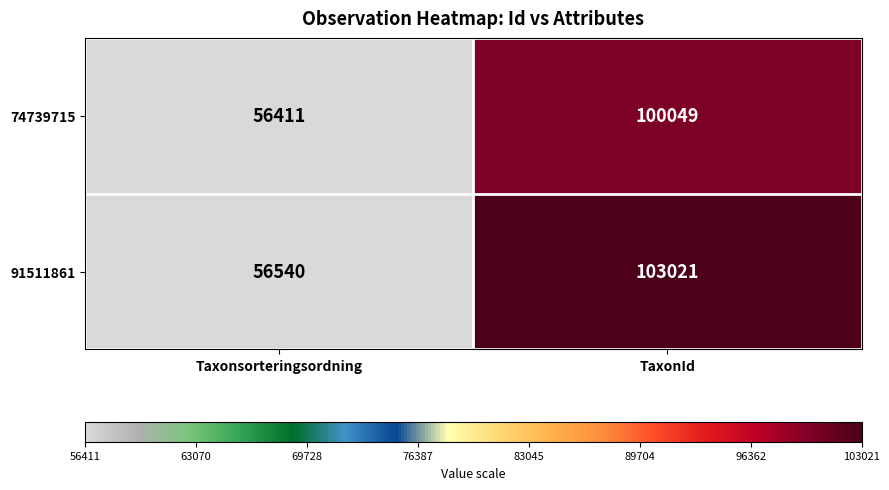

Count the number of data series in this chart.

2